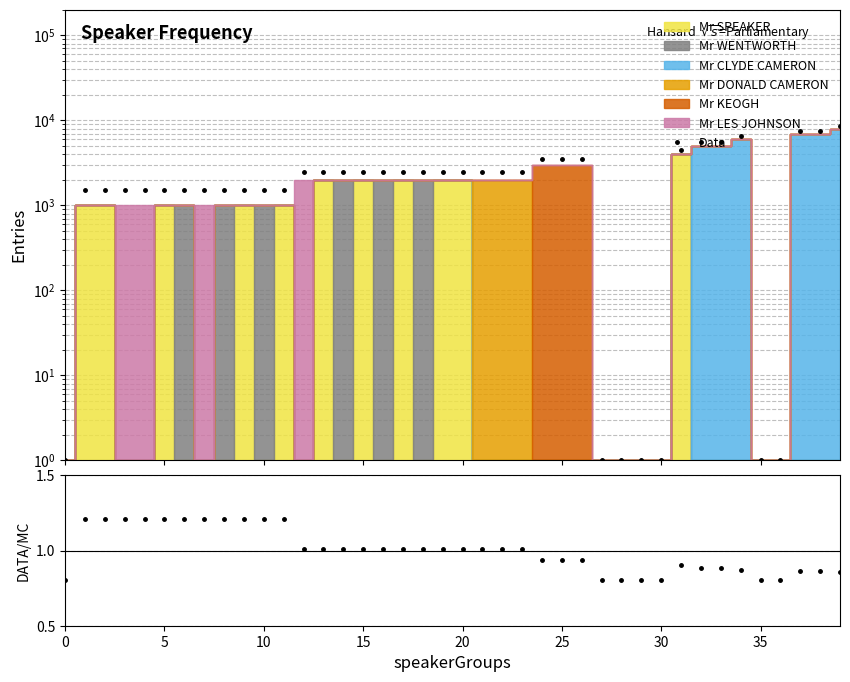

What is the difference between the maximum and minimum values in the Data series?

8500.0